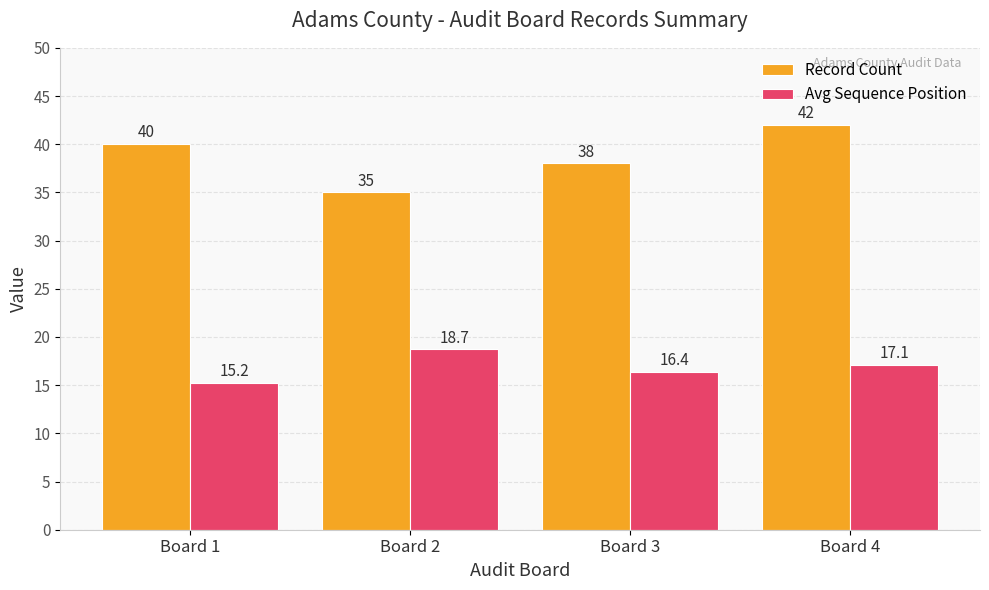

Reading right to left, list all the values displayed in this chart.

Record Count: Board 4=42.0	Board 3=38.0	Board 2=35.0	Board 1=40.0
Avg Sequence Position: Board 4=17.1	Board 3=16.4	Board 2=18.7	Board 1=15.2